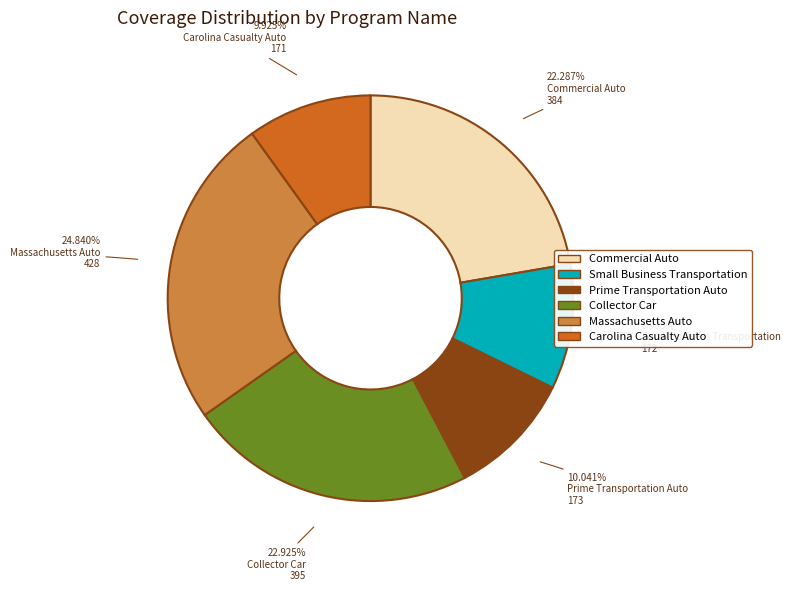

Which category has the biggest portion of the pie?

Massachusetts Auto